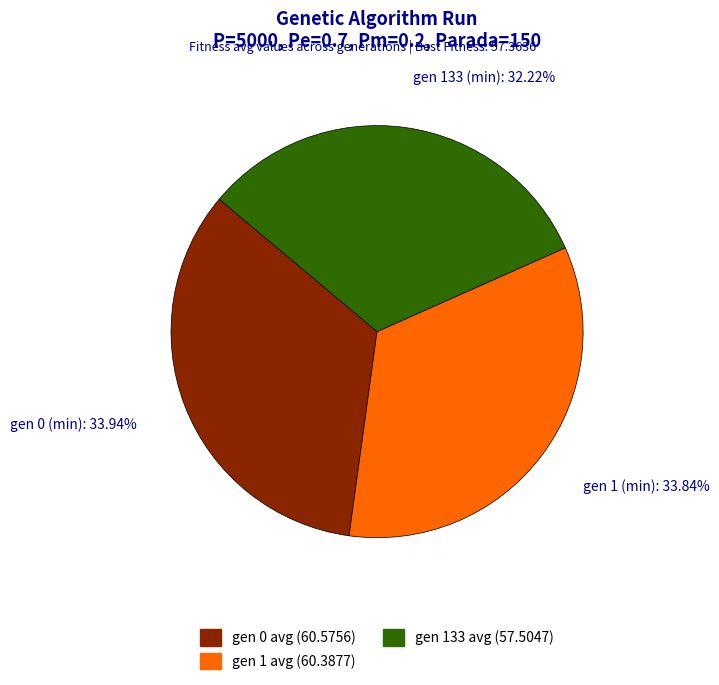

Is there a majority slice in this chart?

No